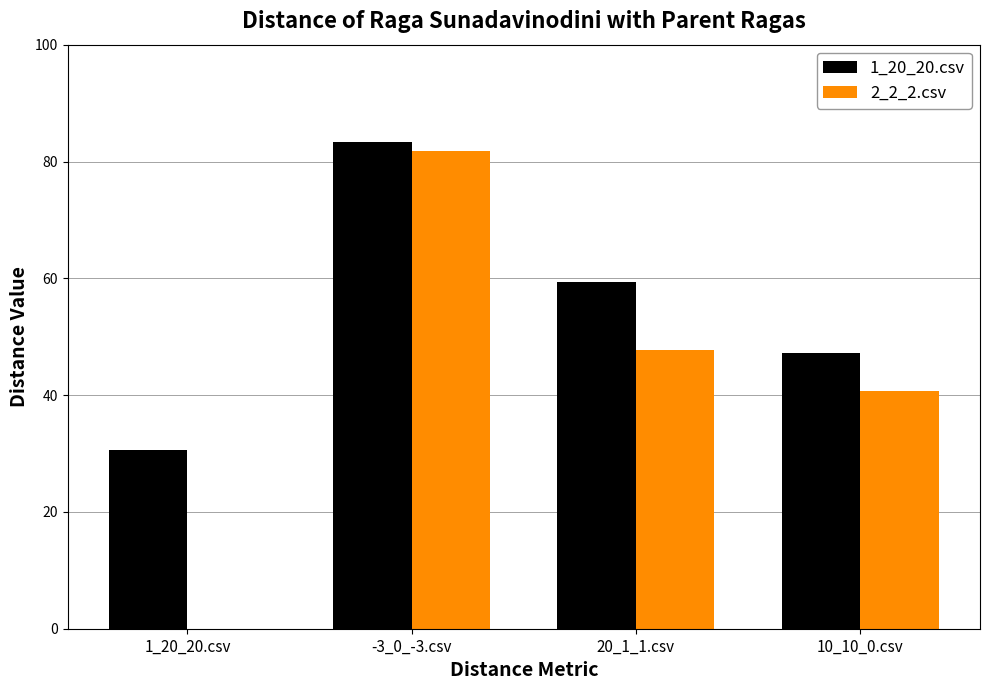

True or false: 1_20_20.csv has a value of 83.4 at -3_0_-3.csv.

True